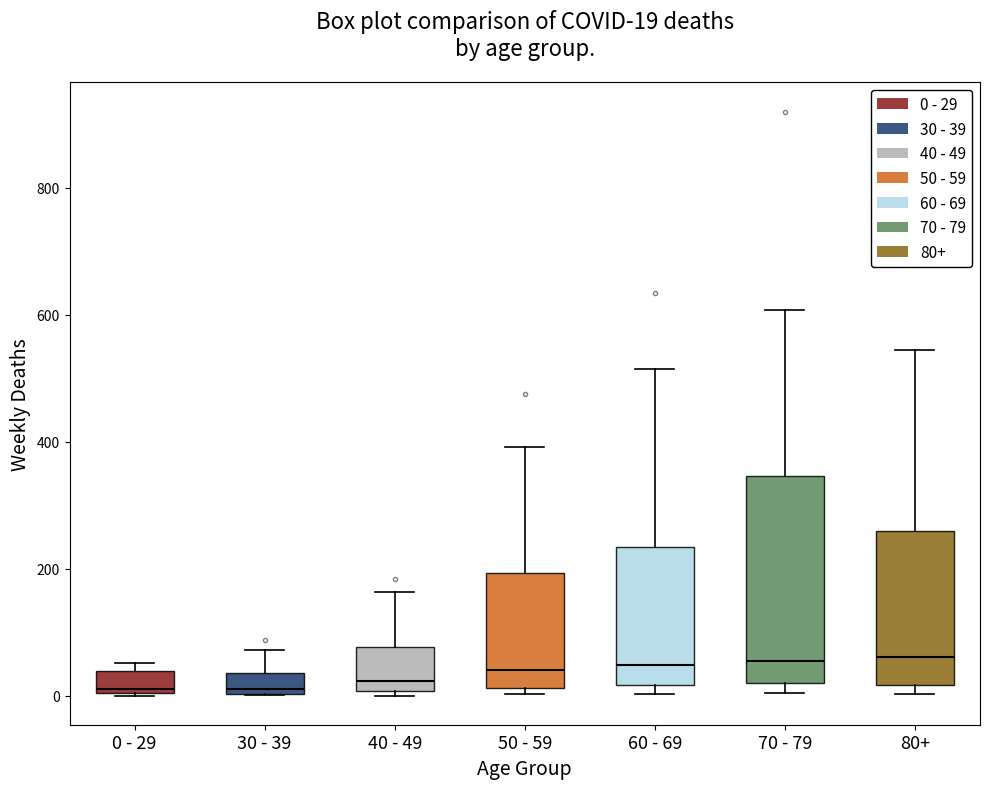

Which box is the tallest, from its lower edge to its upper edge?

70 - 79